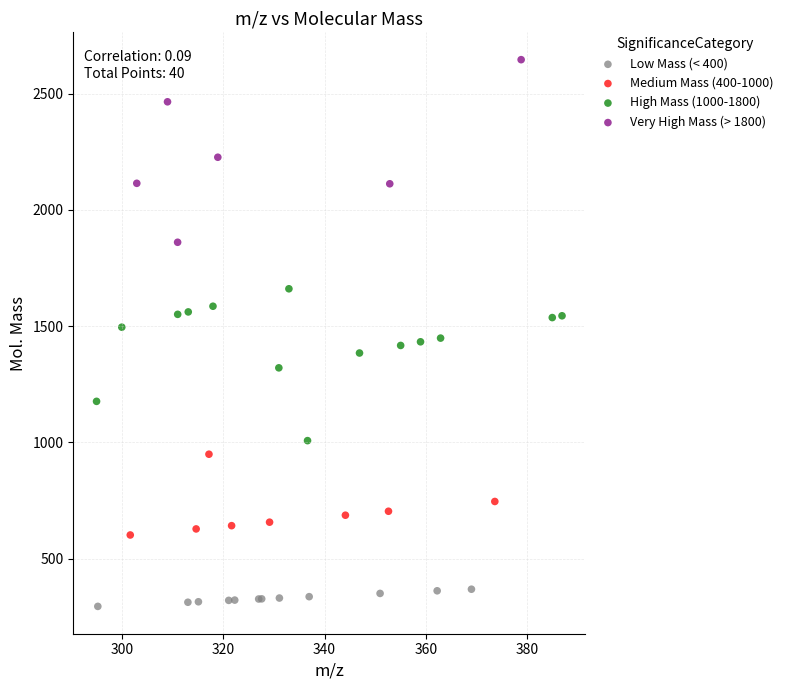

Which series reaches the maximum Y coordinate?

Very High Mass (> 1800)